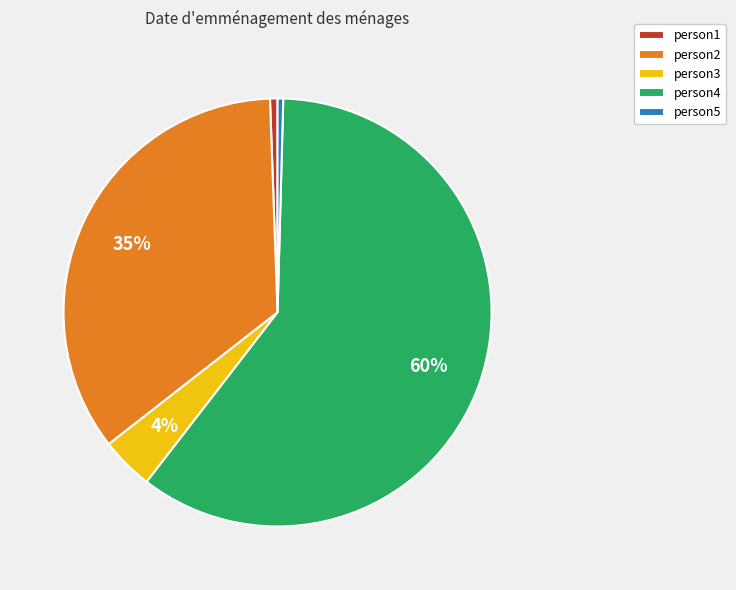

Does person3 account for over 50% of the chart?

No